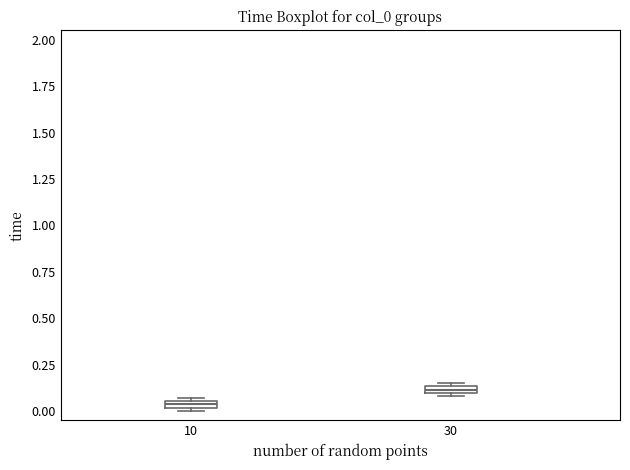

Which box's median line is the highest?

30